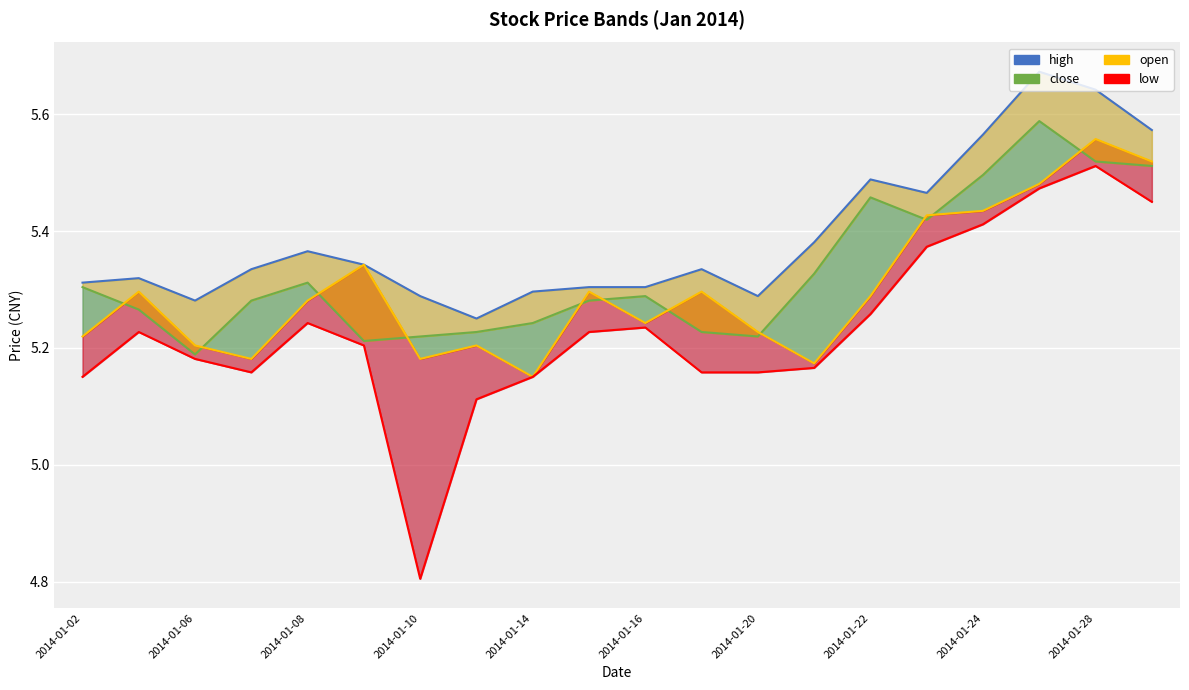

Which label corresponds to the smallest value in the chart?

2014-01-10